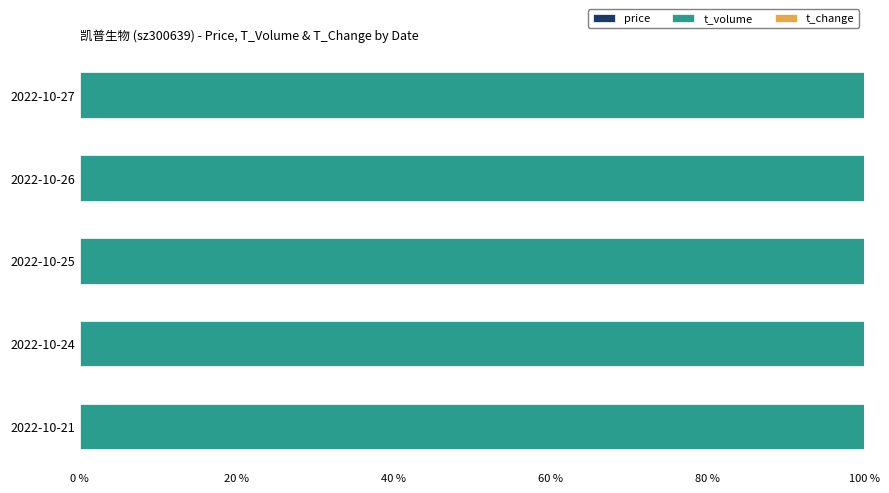

Count the number of data series in this chart.

3